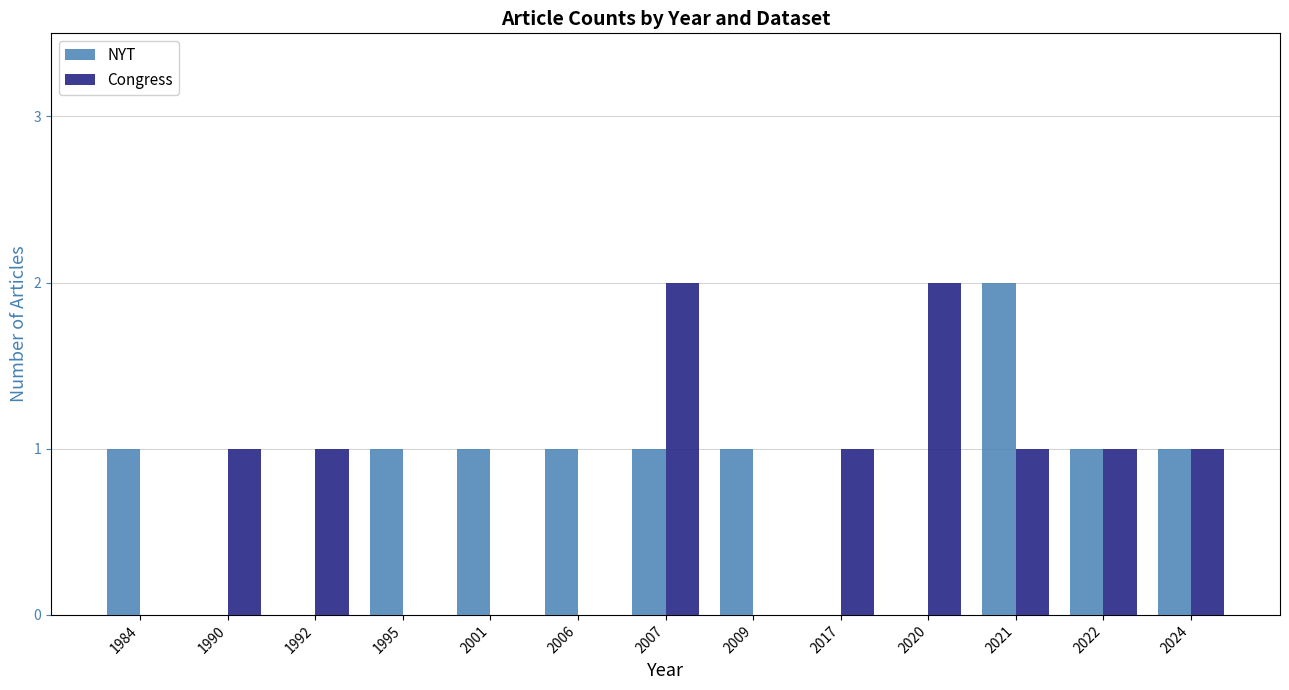

The Congress series shows 1 at 2009. True or false?

False